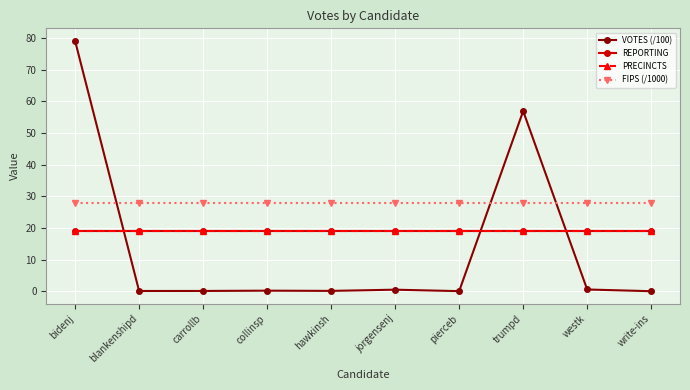

Which series changed the most between blankenshipd and carrollb?

VOTES (/100)